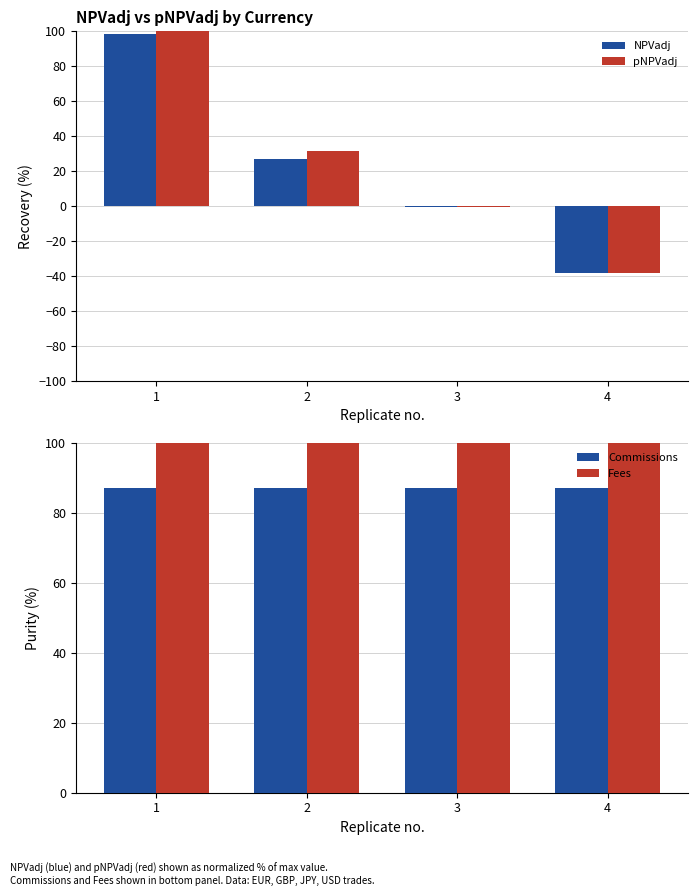

What is the sum of all NPVadj values?

86.9